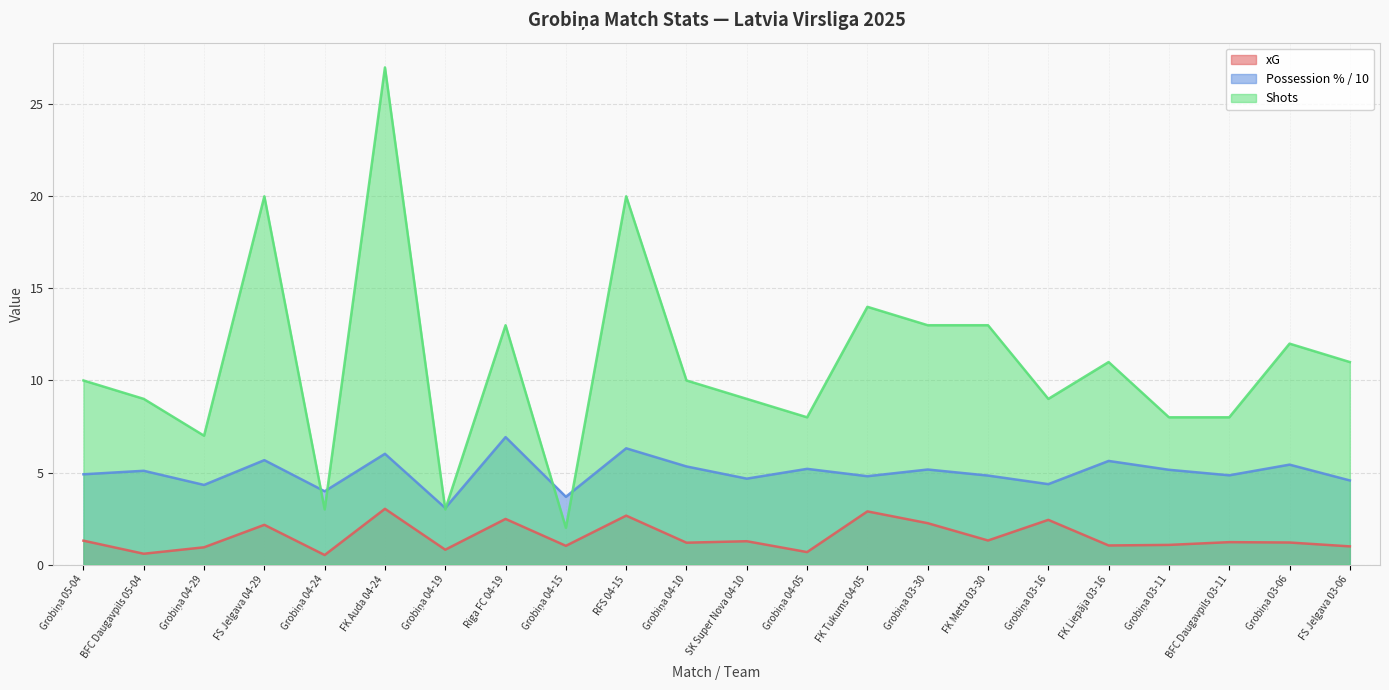

At Grobiņa 03-11, list the series in order from largest to smallest.

Shots, Possession %, xG